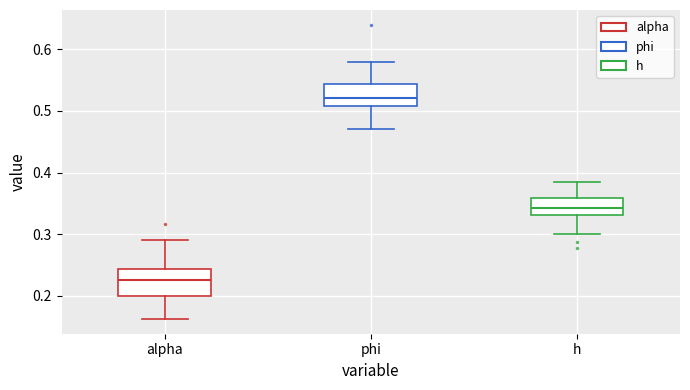

Which box's median line is the lowest?

alpha